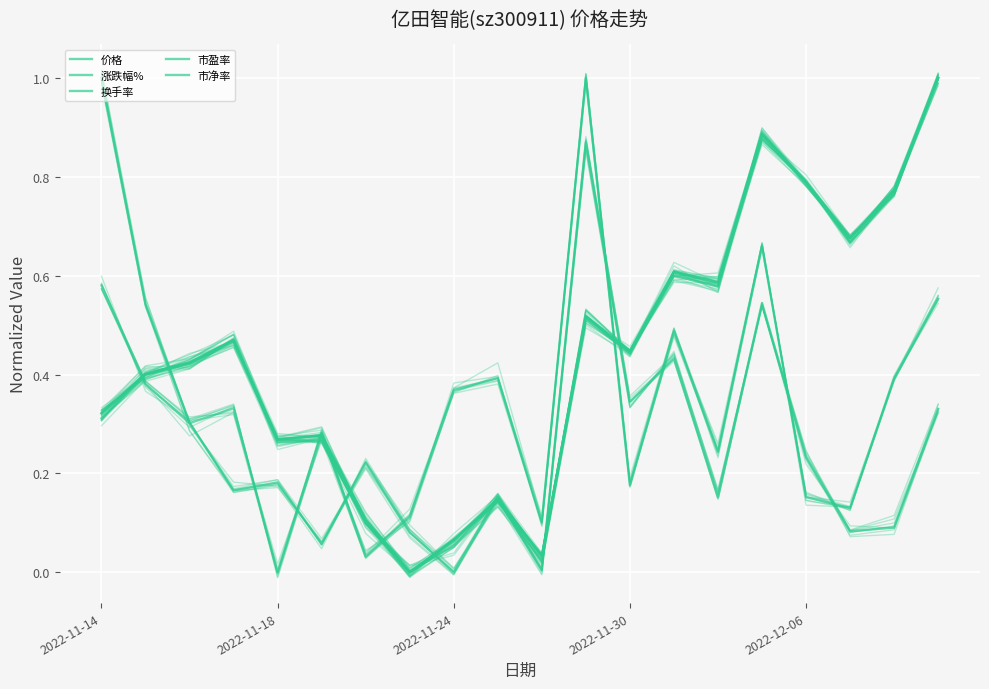

What is the sum of the 涨跌幅% values at 17 and 2022-12-06?

0.1